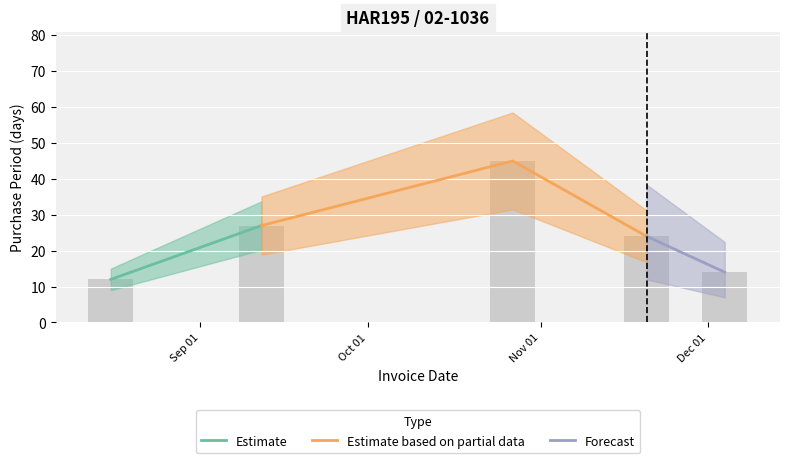

What is the change in value from 2017-09-12 to 2017-11-20?

-3